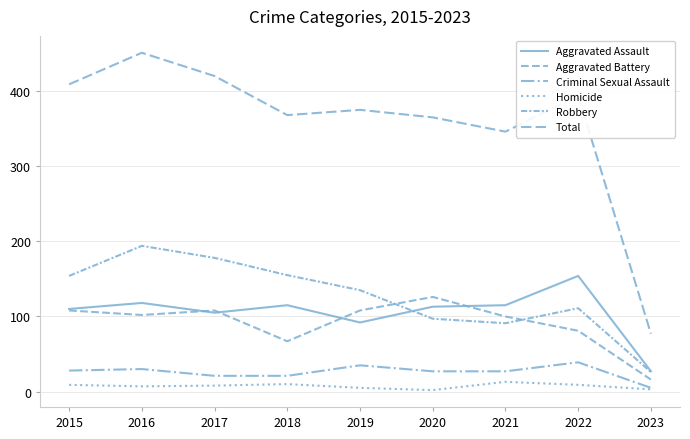

Reading right to left, what are all the values shown in this chart?

Aggravated Assault: 2023=27	2022=154	2021=115	2020=113	2019=92	2018=115	2017=105	2016=118	2015=110
Aggravated Battery: 2023=16	2022=81	2021=100	2020=126	2019=108	2018=67	2017=108	2016=102	2015=108
Criminal Sexual Assault: 2023=5	2022=39	2021=27	2020=27	2019=35	2018=21	2017=21	2016=30	2015=28
Homicide: 2023=3	2022=9	2021=13	2020=2	2019=5	2018=10	2017=8	2016=7	2015=9
Robbery: 2023=26	2022=111	2021=91	2020=97	2019=135	2018=155	2017=178	2016=194	2015=154
Total: 2023=77	2022=394	2021=346	2020=365	2019=375	2018=368	2017=420	2016=451	2015=409